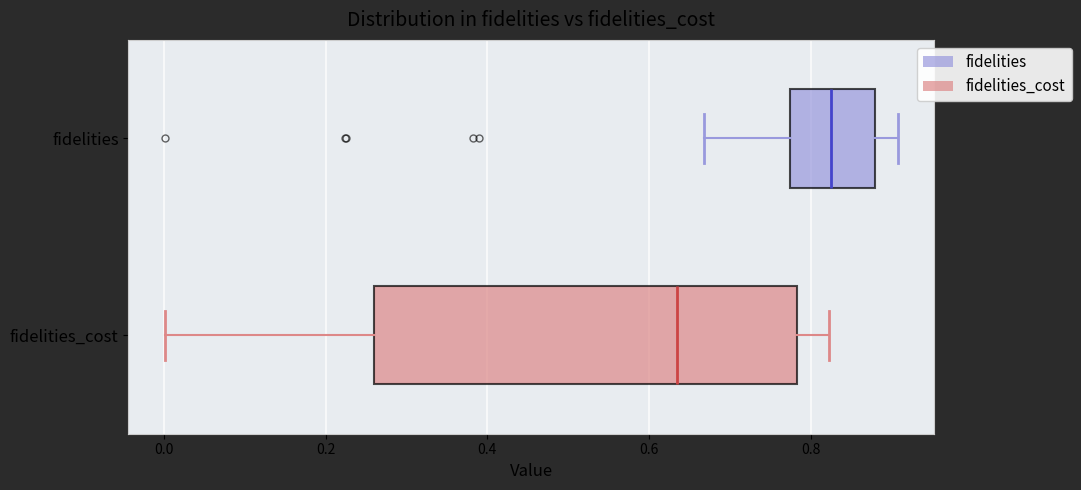

Which box is the widest, from its left edge to its right edge?

fidelities_cost